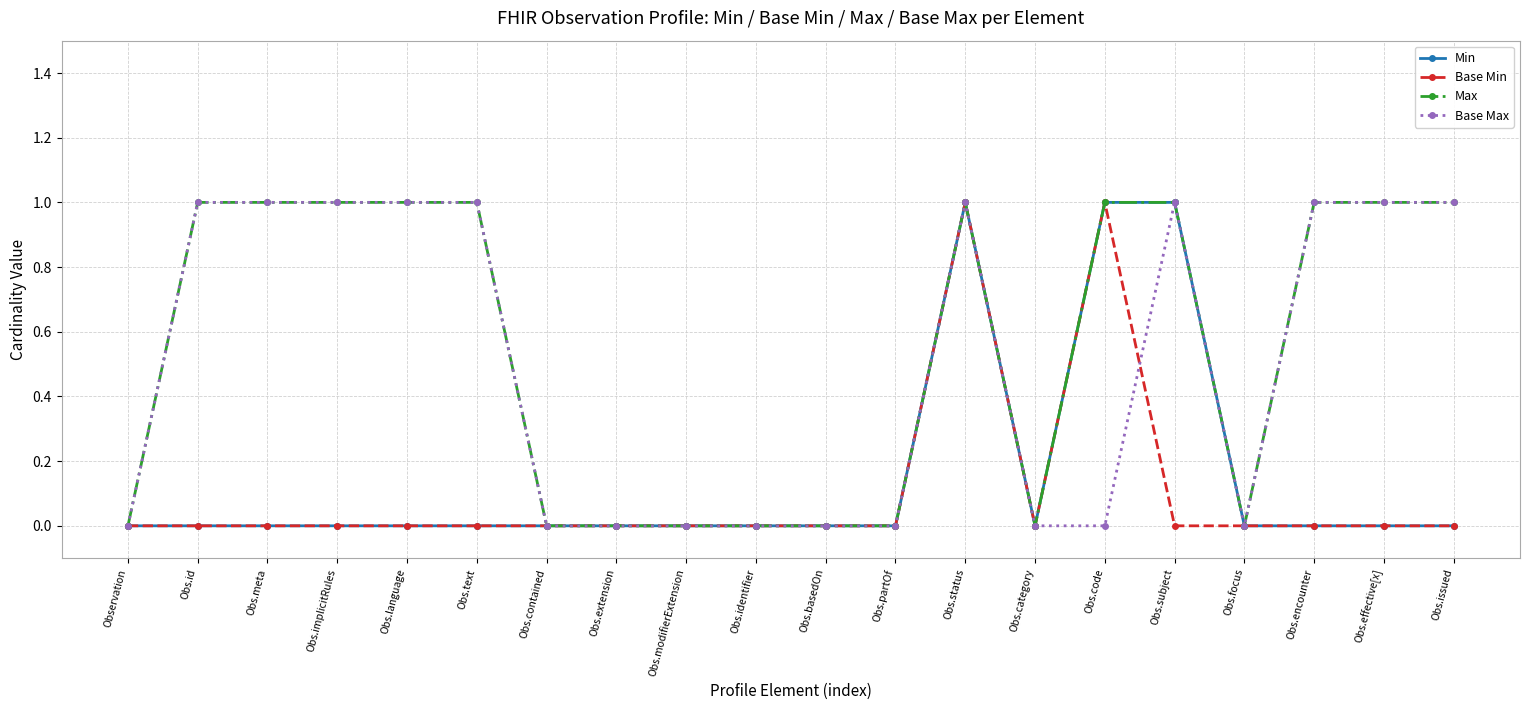

The Base Max series shows 0 at Obs.code. True or false?

True